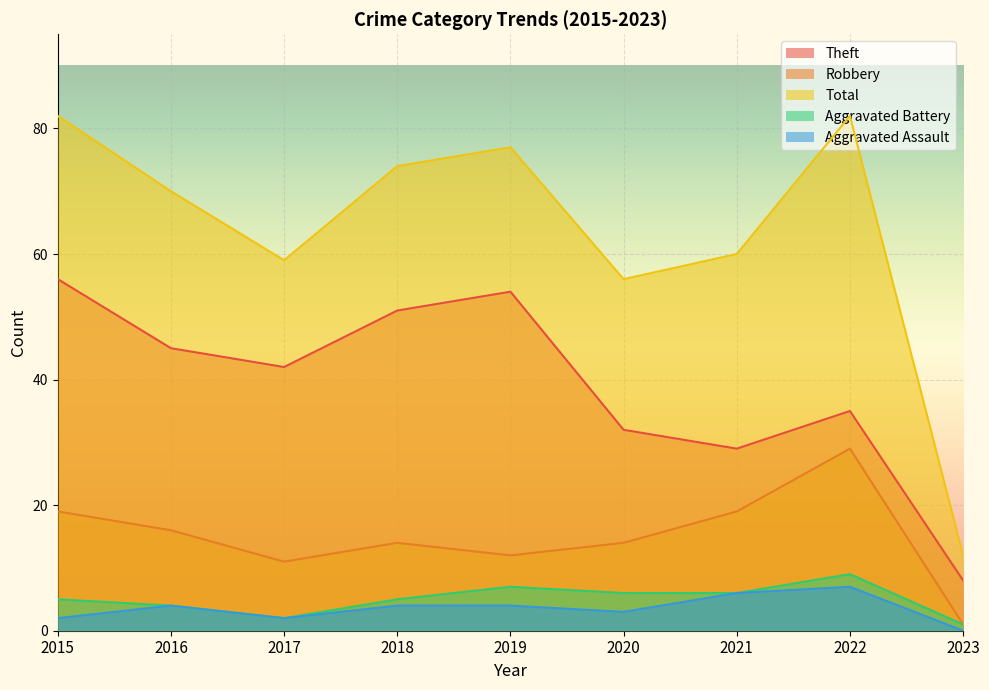

The value of Total at 2015 is 44. True or false?

False